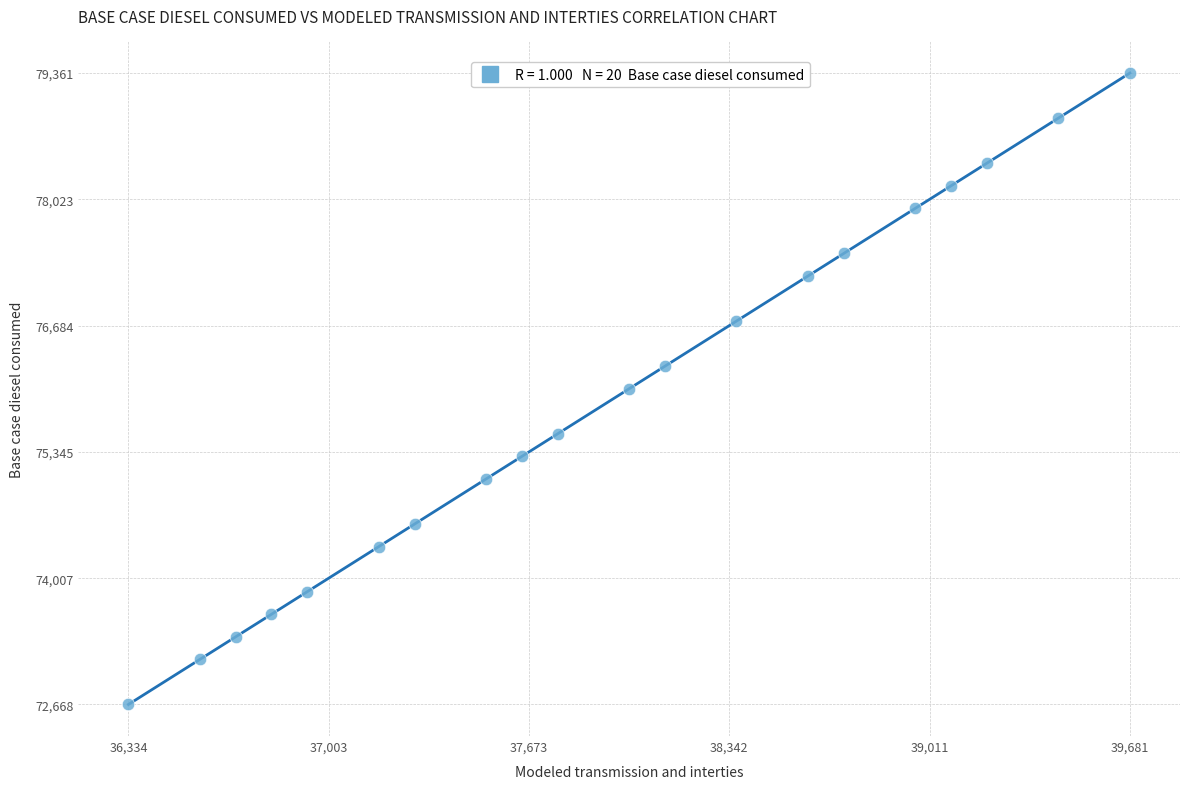

What is the range of X values (max minus min)?

3346.6